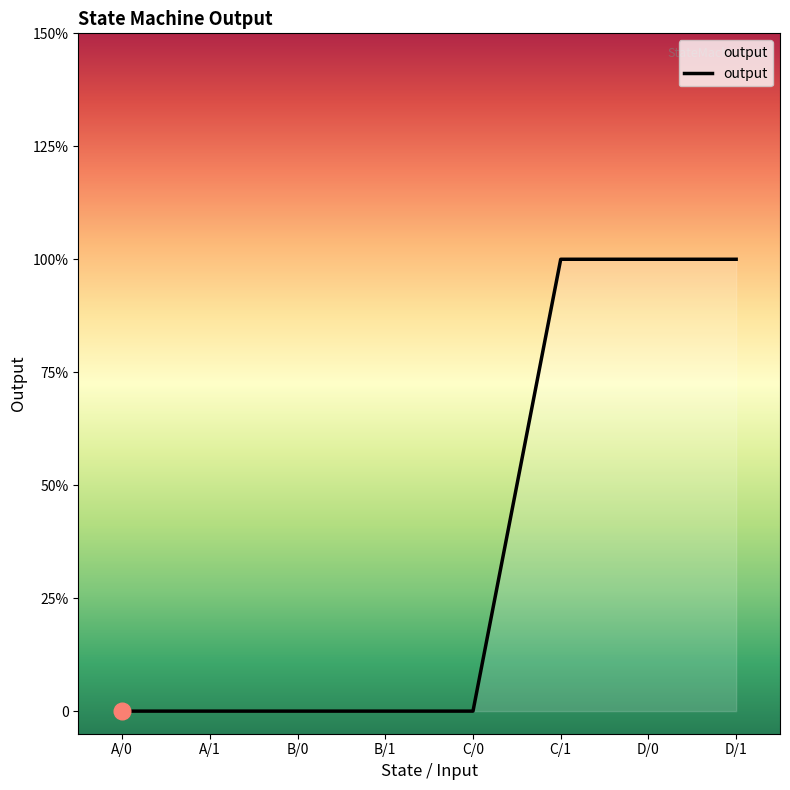

At which category does the chart reach its peak across all series?

C/1